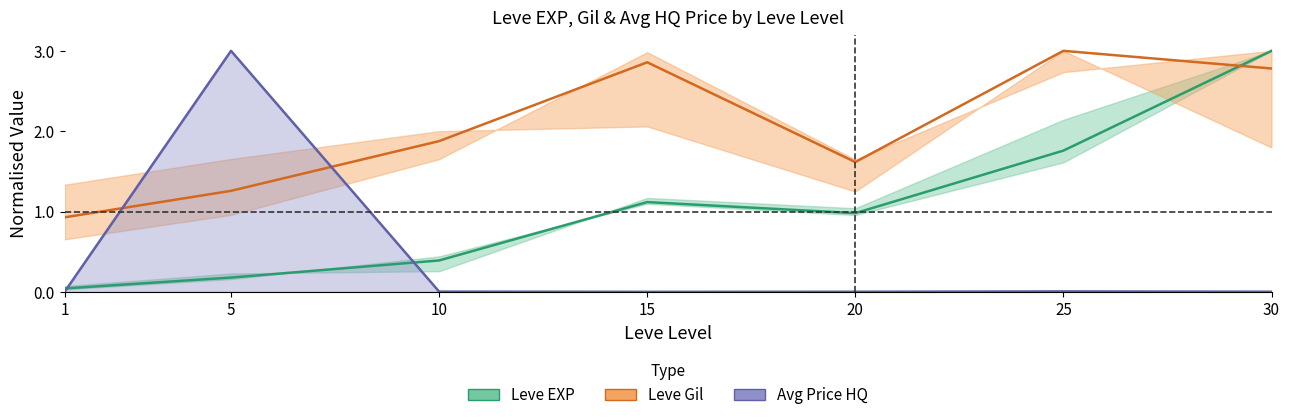

List the labels in order of Leve EXP (mid) value, smallest first.

1, 5, 10, 20, 15, 25, 30